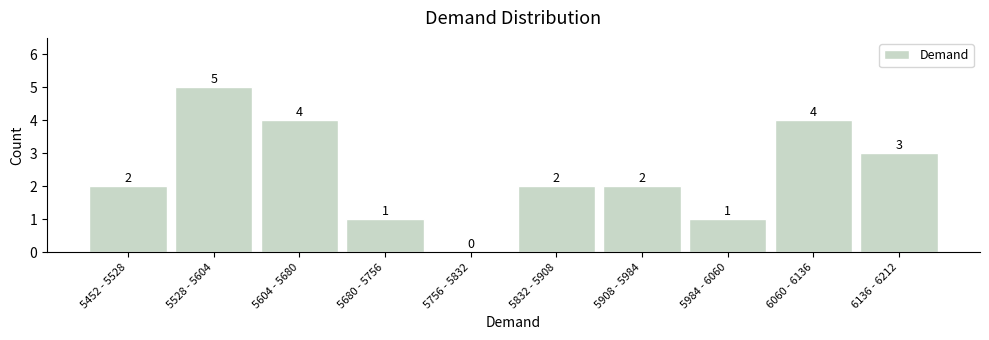

Reading left to right, list all the values displayed in this chart.

5452 - 5528=2	5528 - 5604=5	5604 - 5680=4	5680 - 5756=1	5756 - 5832=0	5832 - 5908=2	5908 - 5984=2	5984 - 6060=1	6060 - 6136=4	6136 - 6212=3